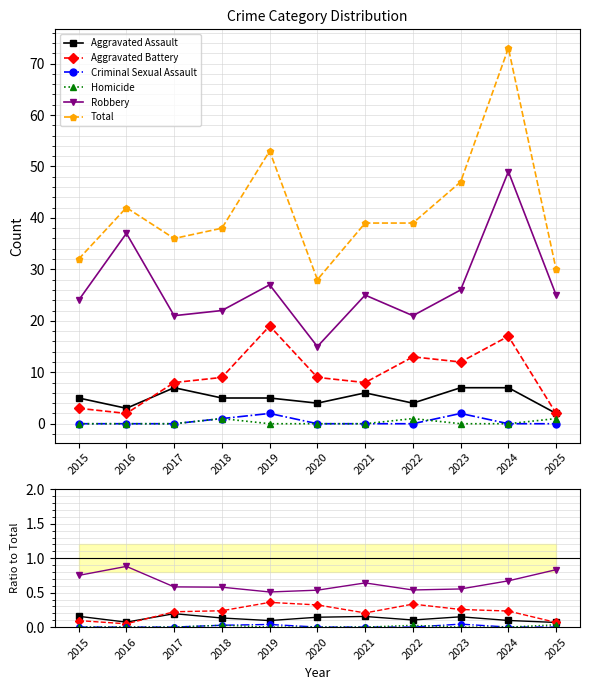

At which label is Criminal Sexual Assault closest to 0?

2015